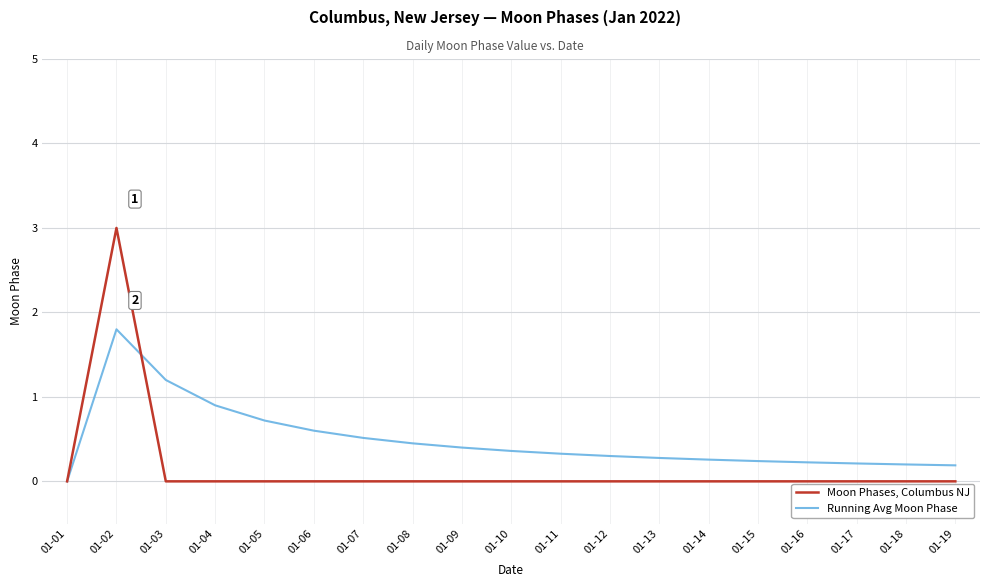

Which series has the largest total across all categories?

Running Avg Moon Phase